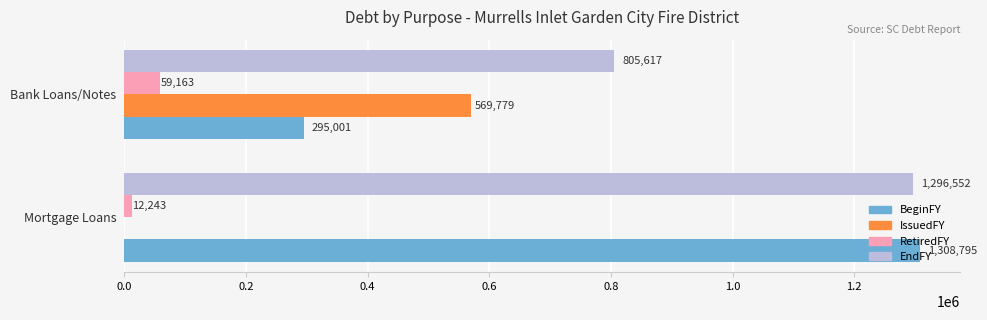

What is the highest value of the RetiredFY series?

59163